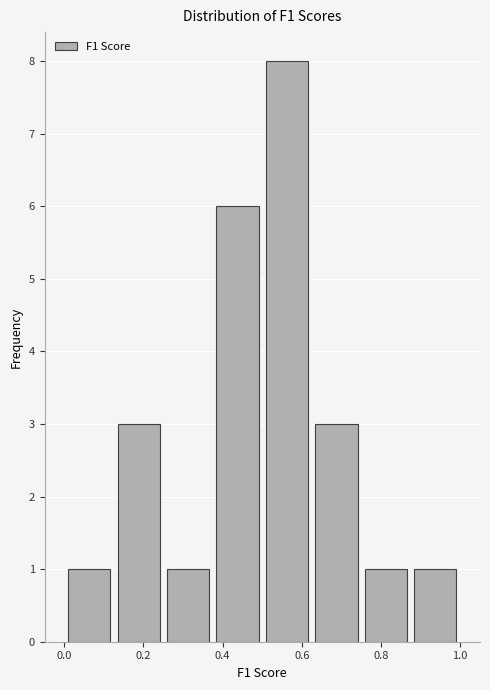

Over which range of the x-axis is the bar tallest?

0.500 to 0.625